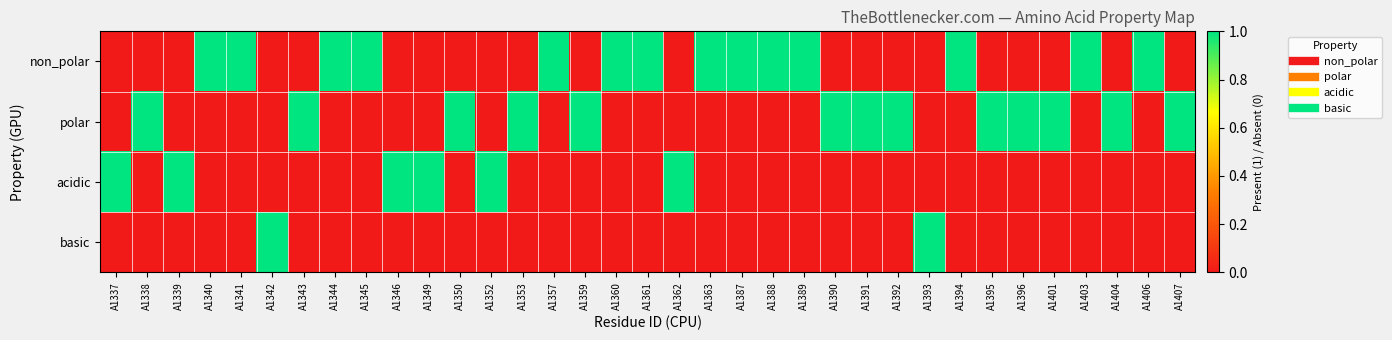

What is the total value across all series at A1337?

1